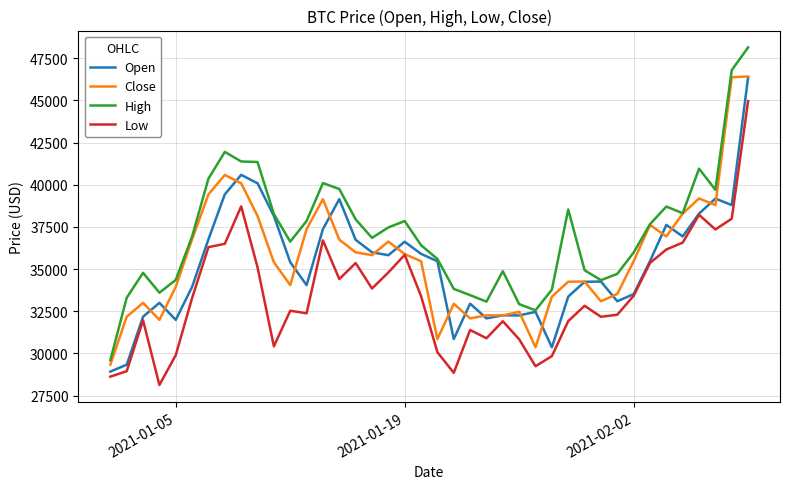

Which series has the largest total across all categories?

High